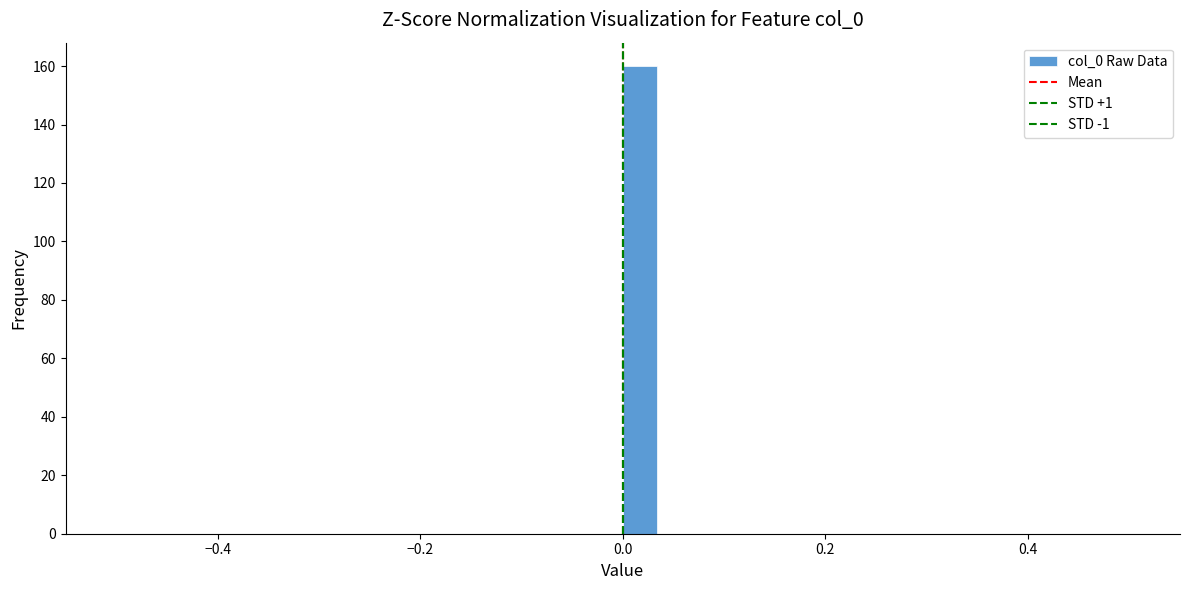

Read against the x-axis, roughly where is the centre of the tallest bar?

0.02